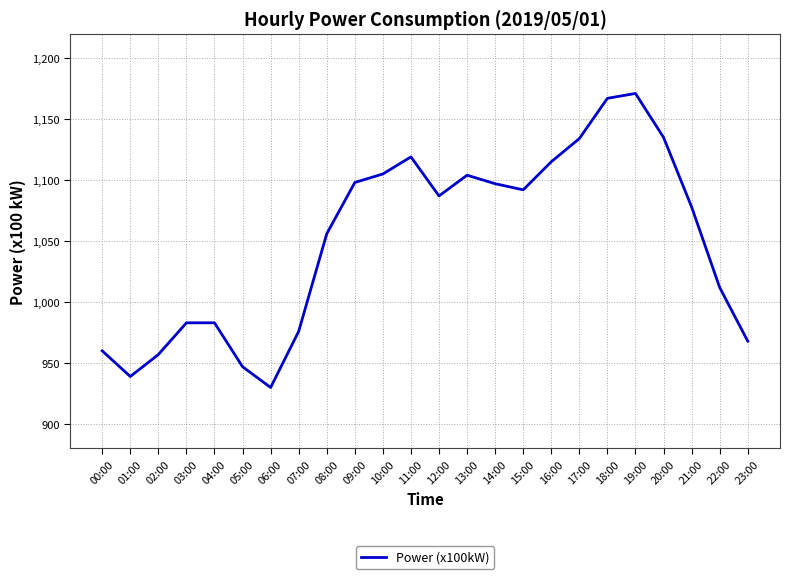

The chart shows a value of 1105 at 10:00. True or false?

True